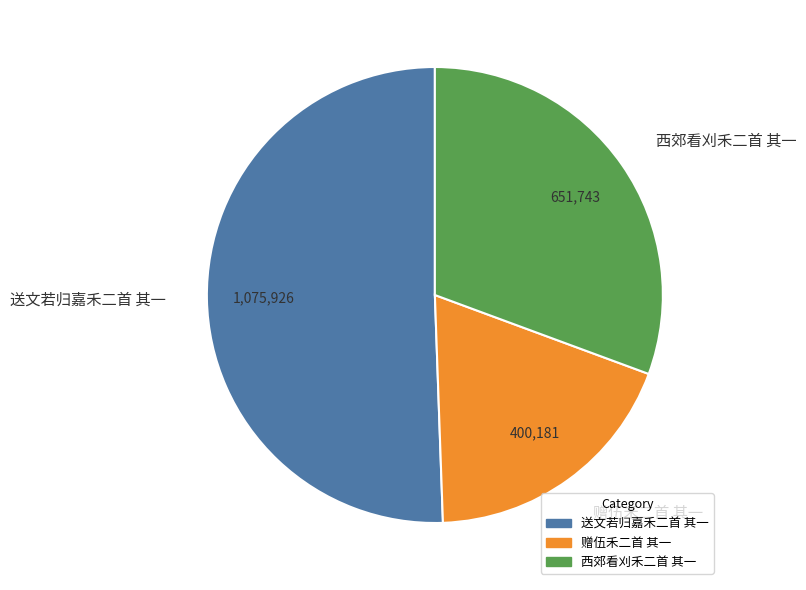

Which slice is the largest?

送文若归嘉禾二首 其一